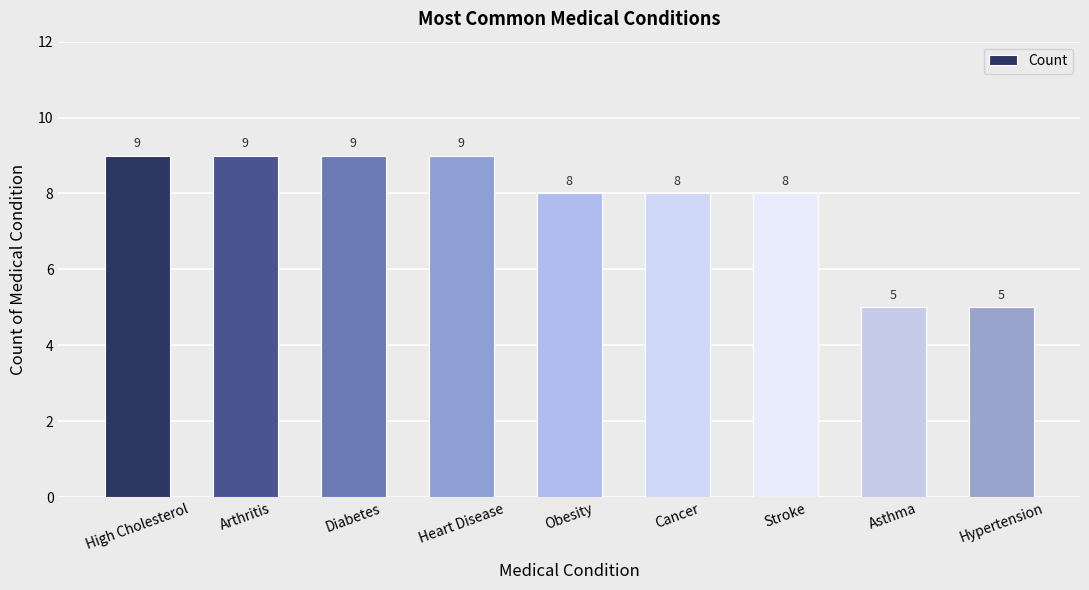

Reading left to right, extract all data points from this chart.

High Cholesterol=9	Arthritis=9	Diabetes=9	Heart Disease=9	Obesity=8	Cancer=8	Stroke=8	Asthma=5	Hypertension=5